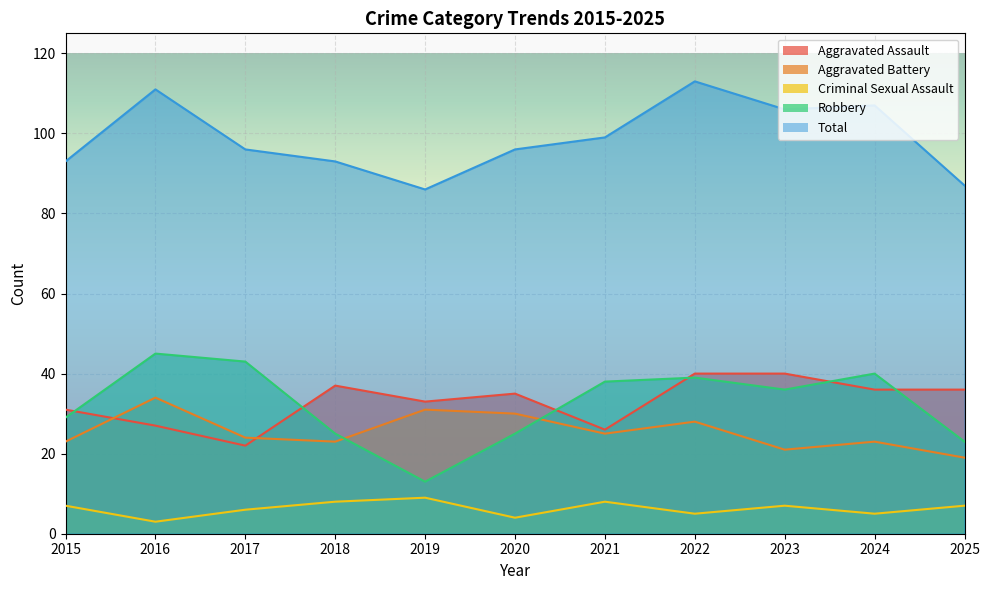

What is the value of the Aggravated Assault point at the 5th from the left?

33